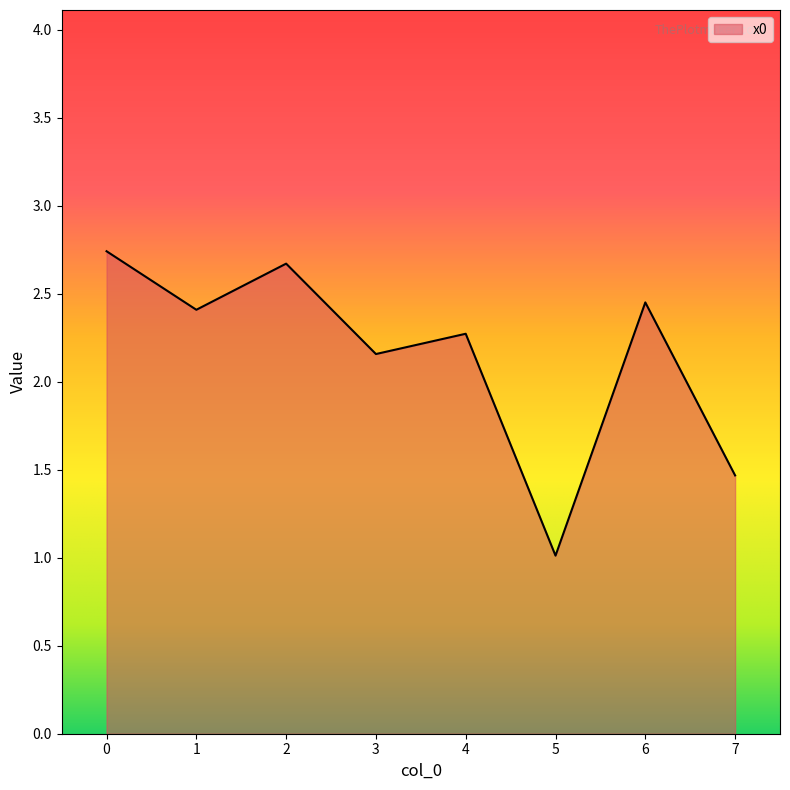

Where is the data nearest to the value 1?

5